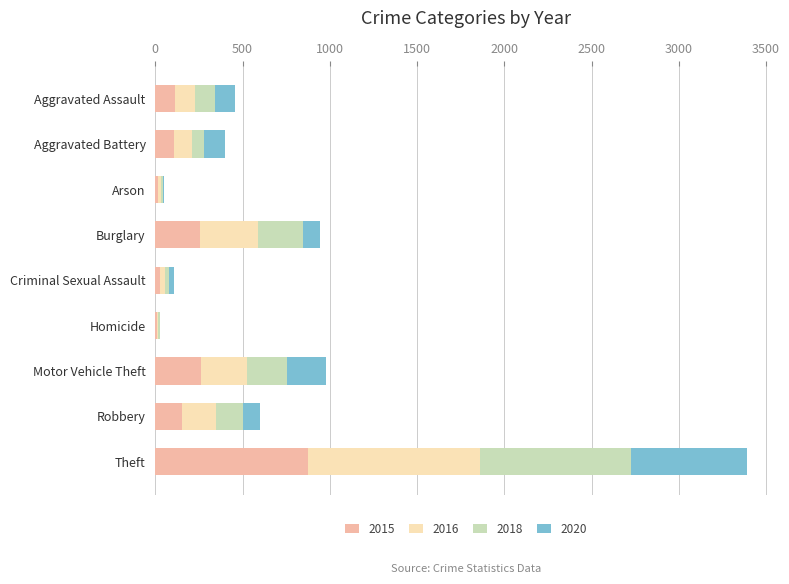

What is the maximum value for 2015?

874